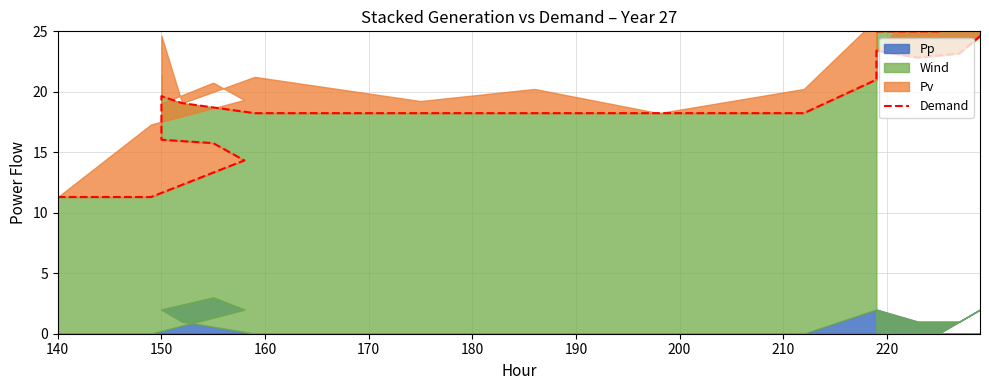

How many interior local valleys (lower than both neighbors) does the data have?

1